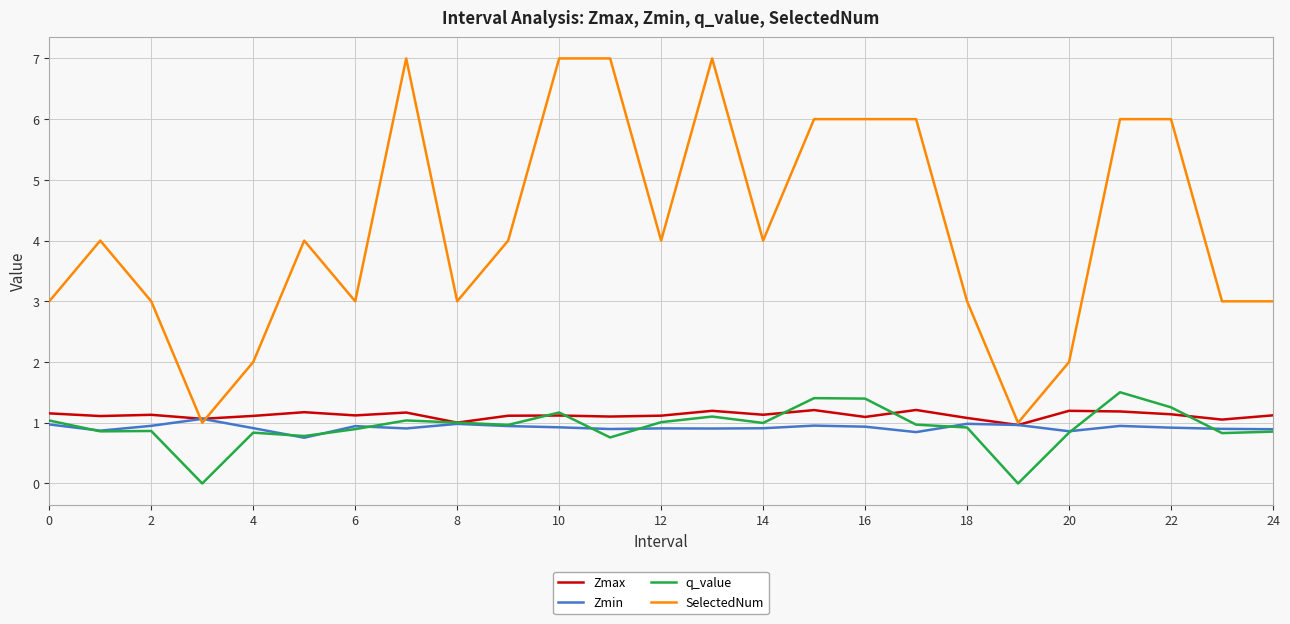

Count the SelectedNum values in the range 3 to 6.

17